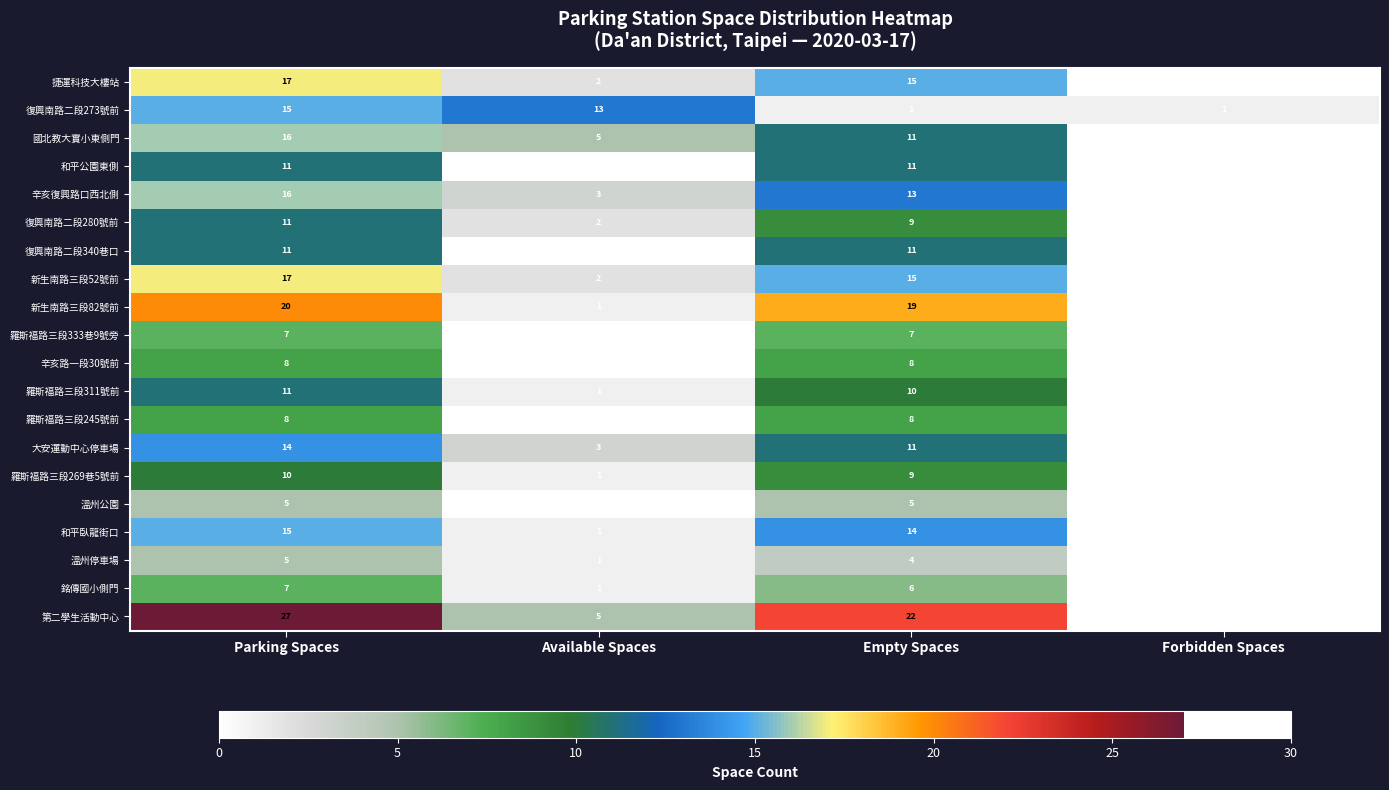

Count the number of data series in this chart.

20